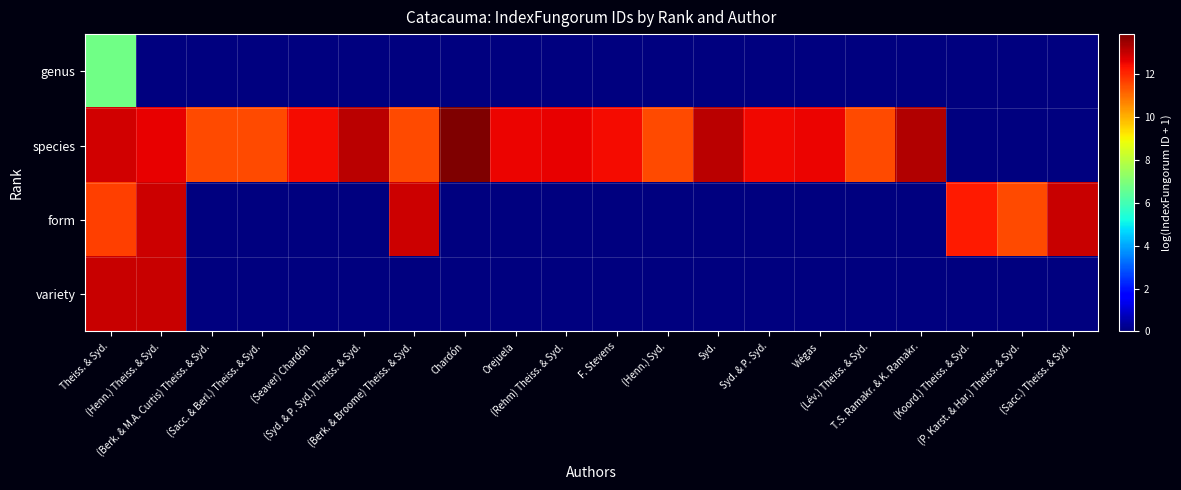

Rank the series by their maximum value, from lowest to highest.

genus, form, variety, species